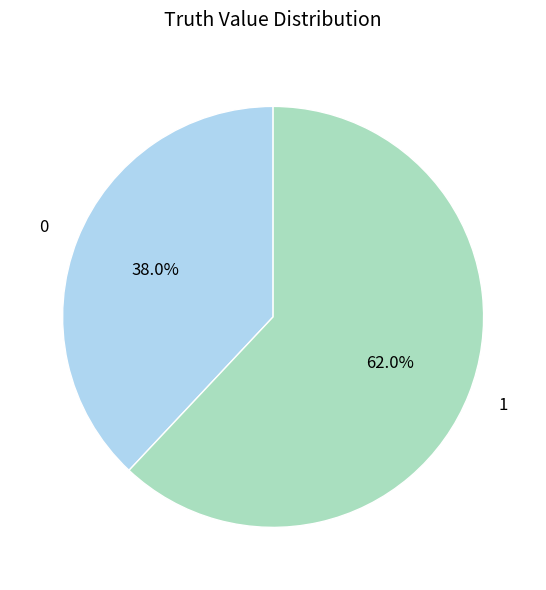

Approximately how many times larger is the value at 0 compared to 1?

0.6